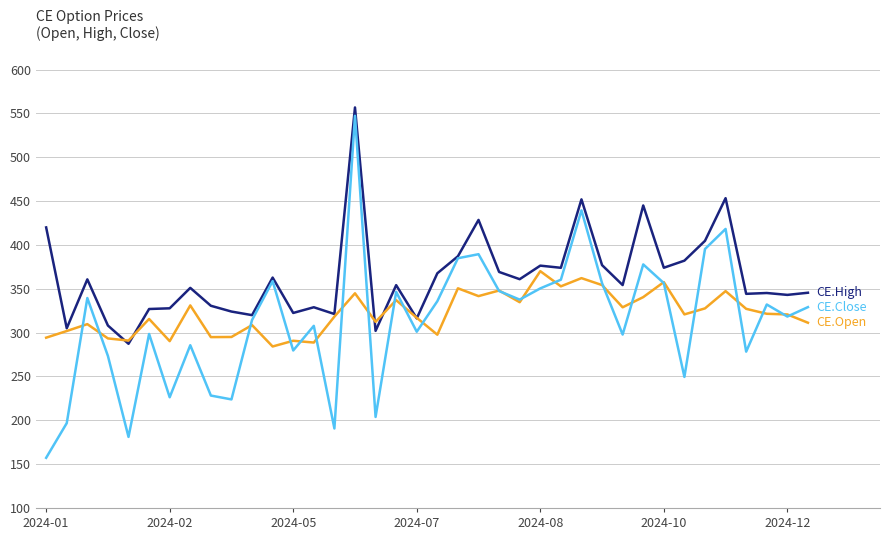

What is the greatest value displayed?

556.8